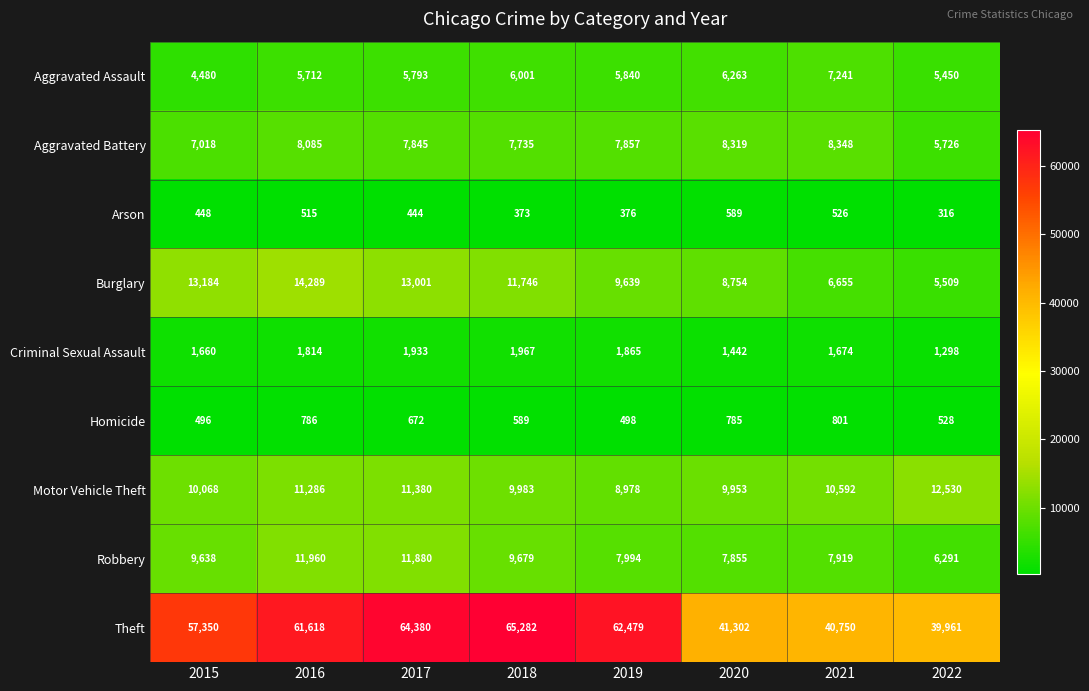

What is the greatest value displayed?

65282